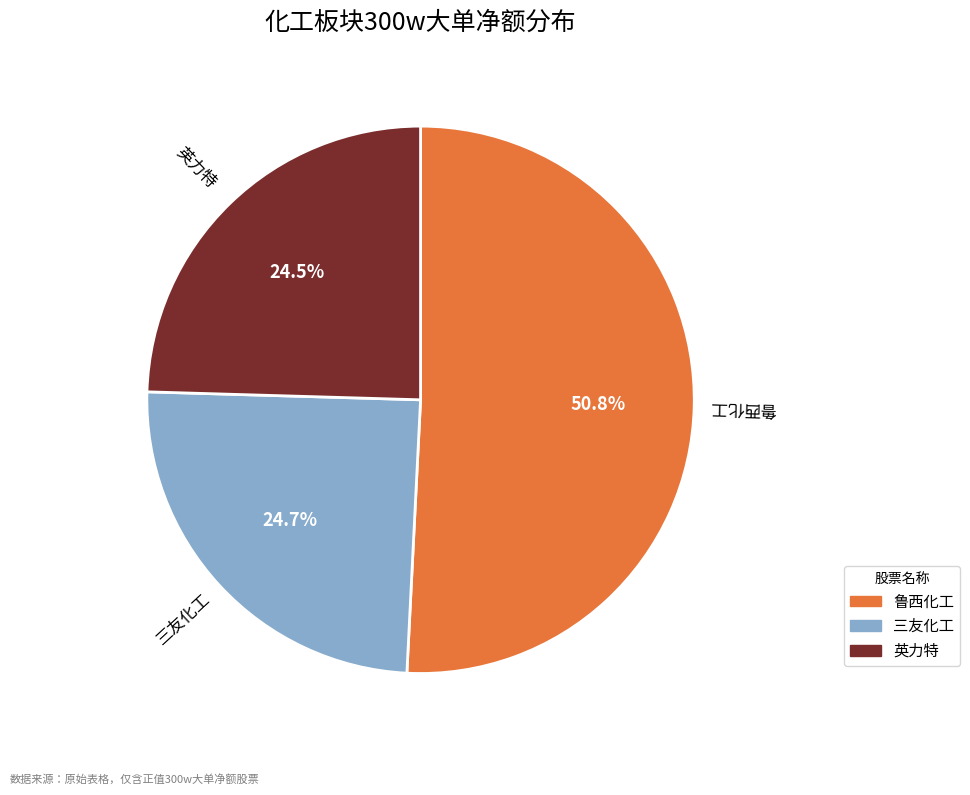

Which slice is the largest?

鲁西化工